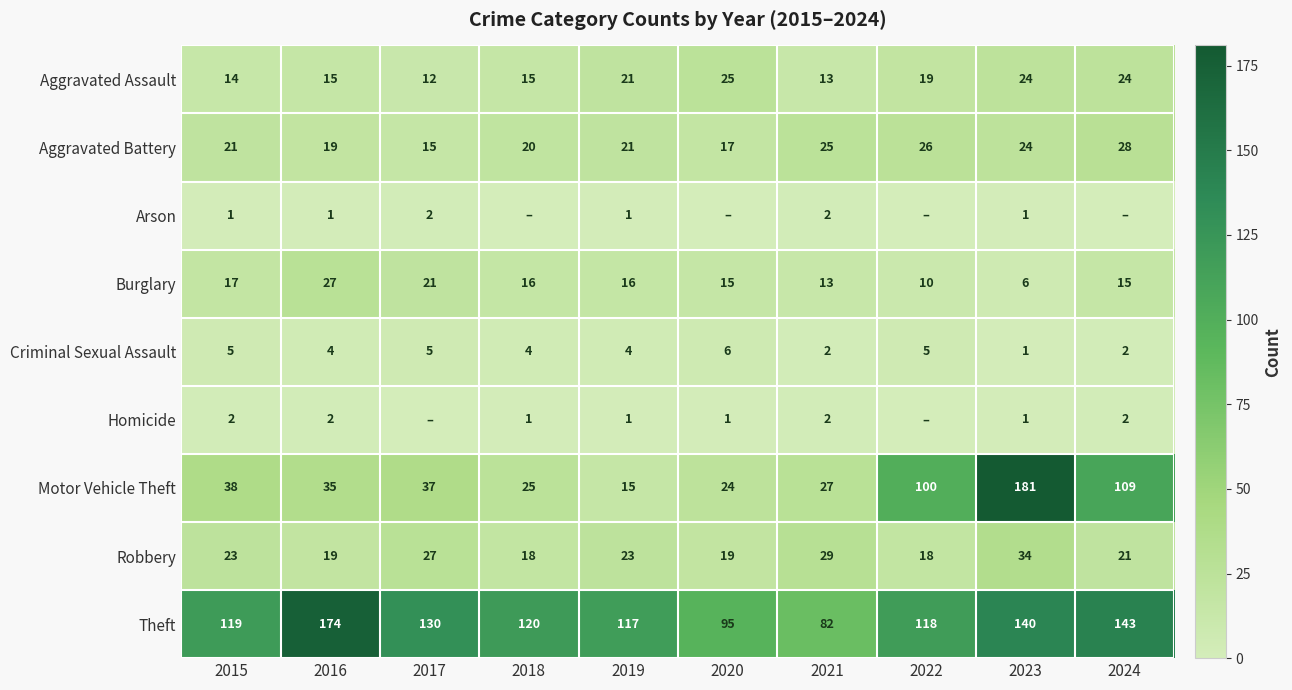

What is the spread (max minus min) of values at 2021?

80